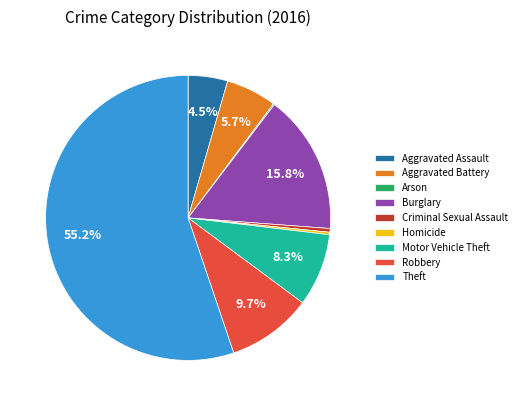

Does Theft account for over 50% of the chart?

Yes